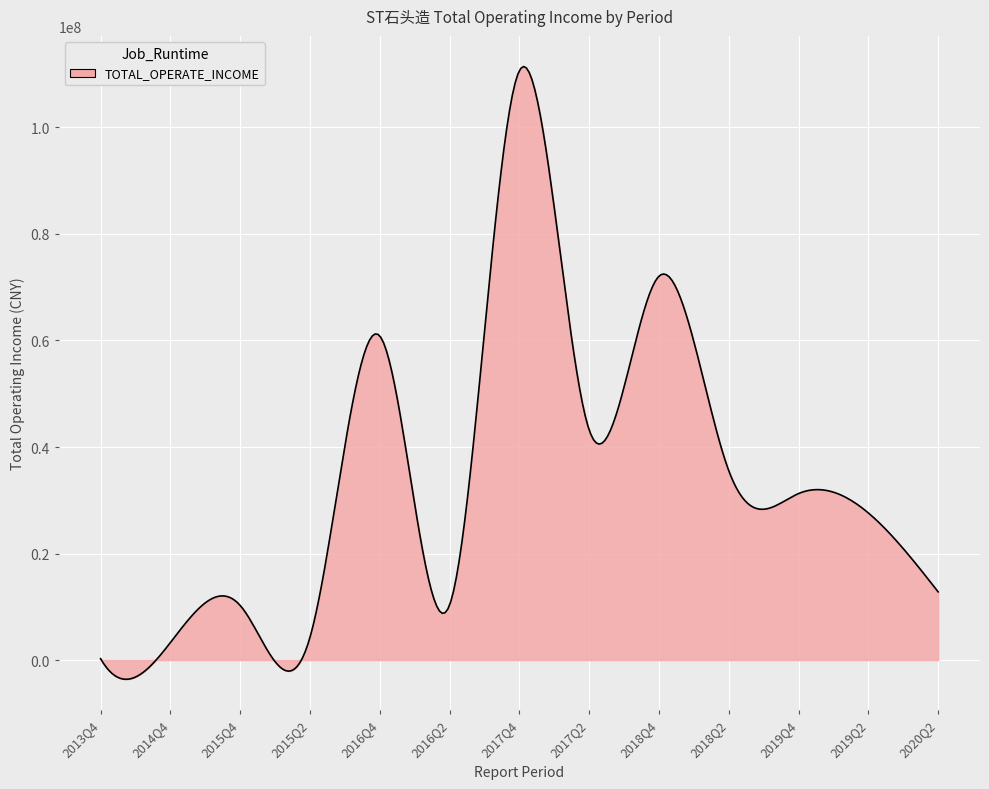

What is the difference between the maximum and minimum values?

115038286.3